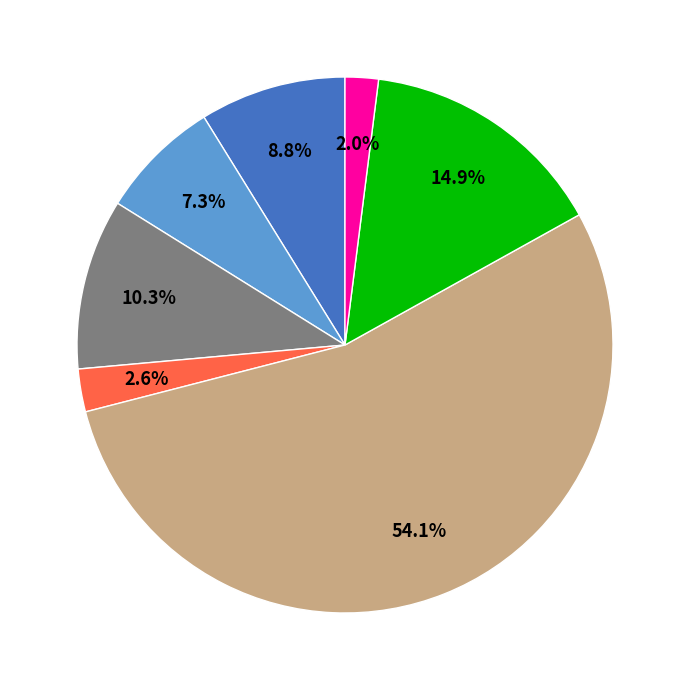

Is there a majority slice in this chart?

Yes